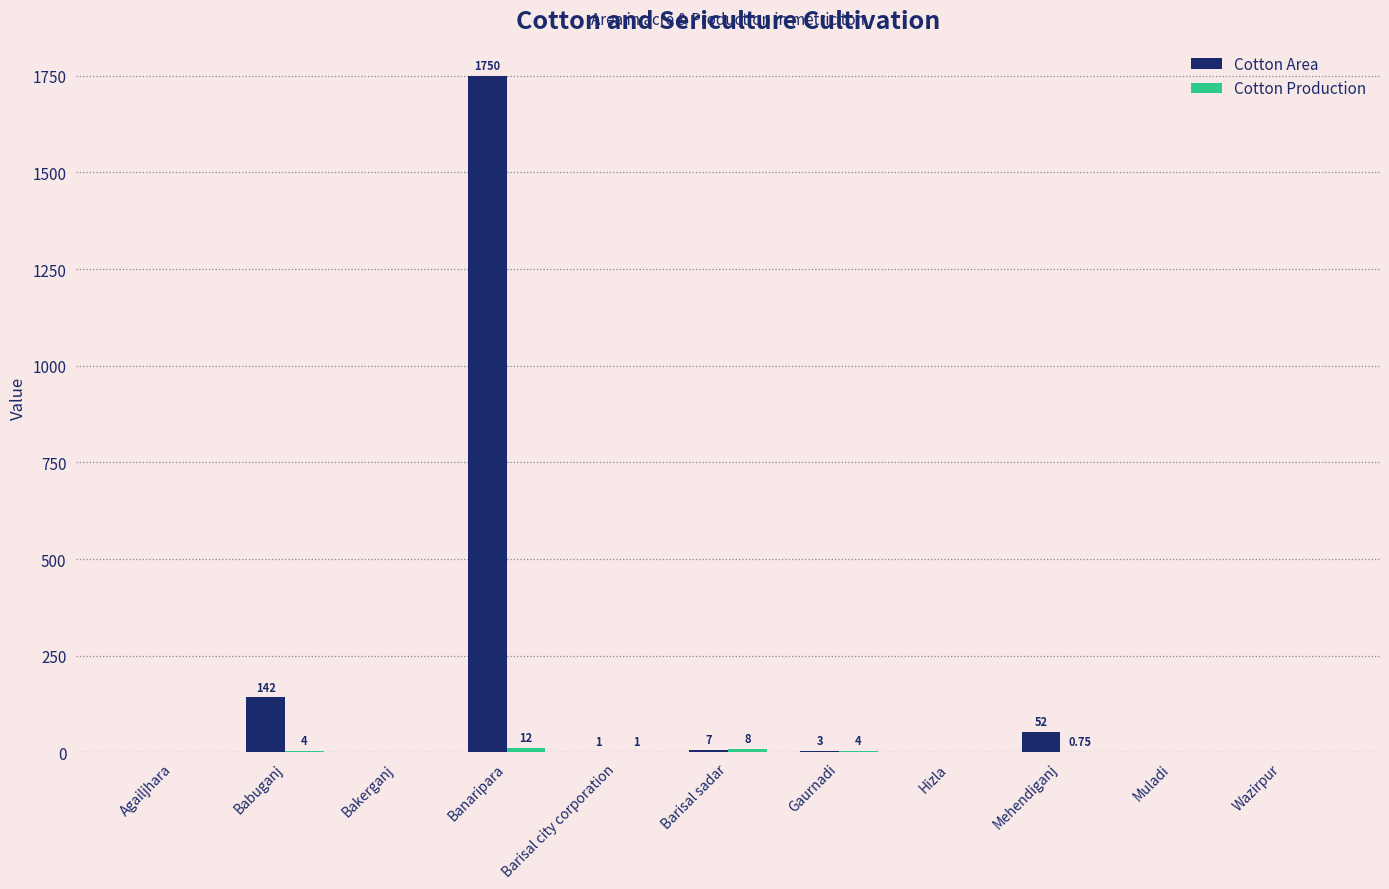

At which category is the sum across all series the highest?

Banaripara